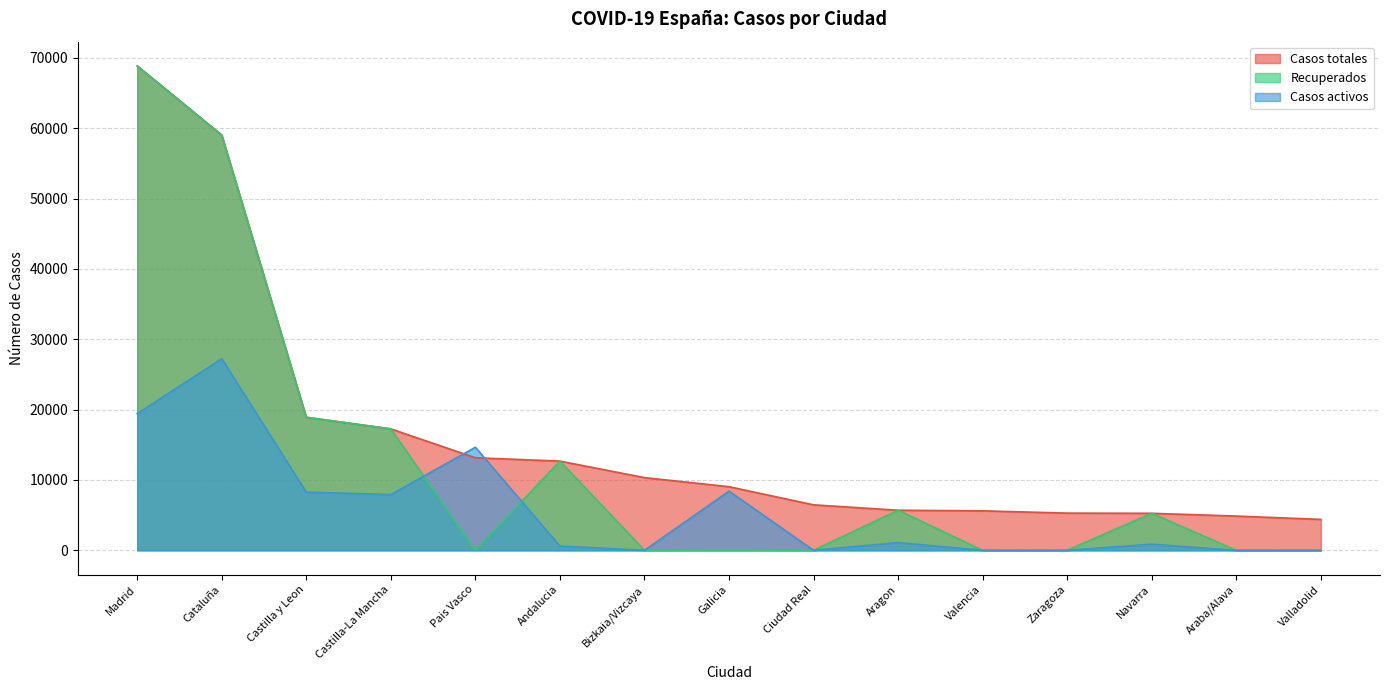

How many series are shown in this chart?

3